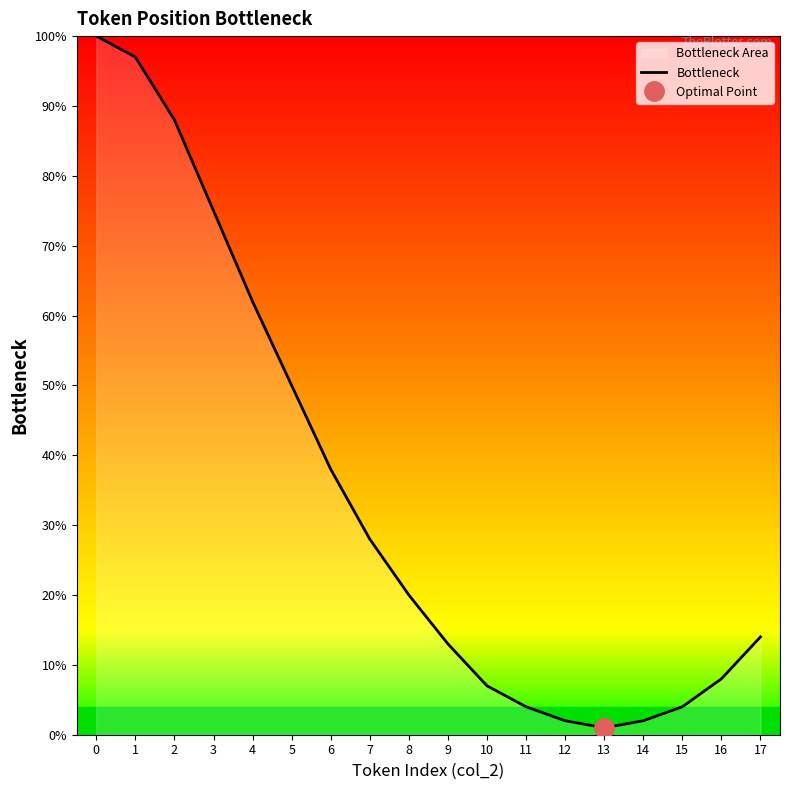

Reading left to right, transcribe all the data shown in this chart.

0=100	1=97	2=88	3=75	4=62	5=50	6=38	7=28	8=20	9=13	10=7	11=4	12=2	13=1	14=2	15=4	16=8	17=14